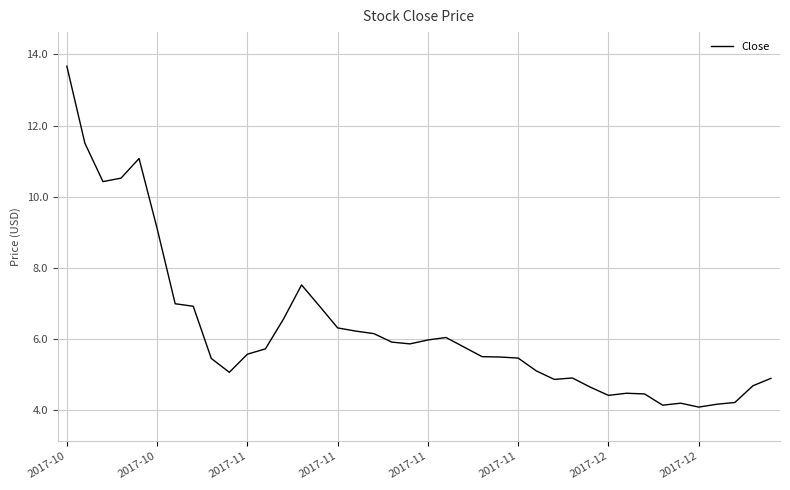

What is the minimum value shown in the chart?

4.1